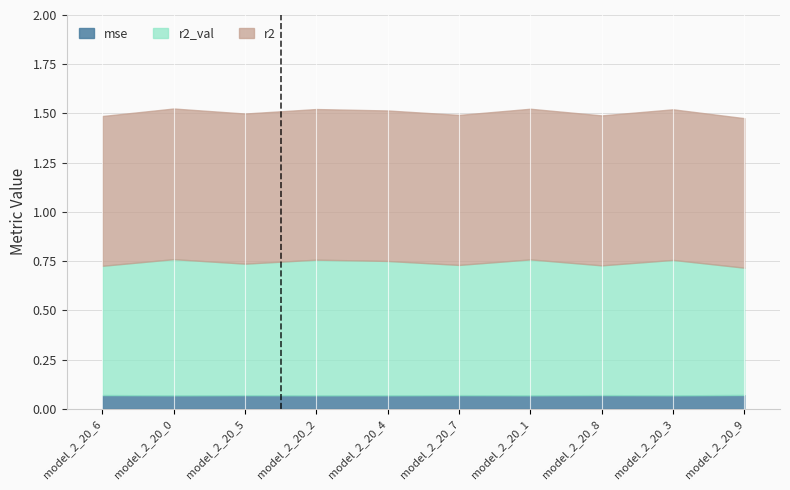

Reading left to right, what are all the values shown in this chart?

r2: model_2_20_6=0.8	model_2_20_0=0.8	model_2_20_5=0.8	model_2_20_2=0.8	model_2_20_4=0.8	model_2_20_7=0.8	model_2_20_1=0.8	model_2_20_8=0.8	model_2_20_3=0.8	model_2_20_9=0.8
r2_val: model_2_20_6=0.7	model_2_20_0=0.7	model_2_20_5=0.7	model_2_20_2=0.7	model_2_20_4=0.7	model_2_20_7=0.7	model_2_20_1=0.7	model_2_20_8=0.7	model_2_20_3=0.7	model_2_20_9=0.6
mse: model_2_20_6=0.1	model_2_20_0=0.1	model_2_20_5=0.1	model_2_20_2=0.1	model_2_20_4=0.1	model_2_20_7=0.1	model_2_20_1=0.1	model_2_20_8=0.1	model_2_20_3=0.1	model_2_20_9=0.1